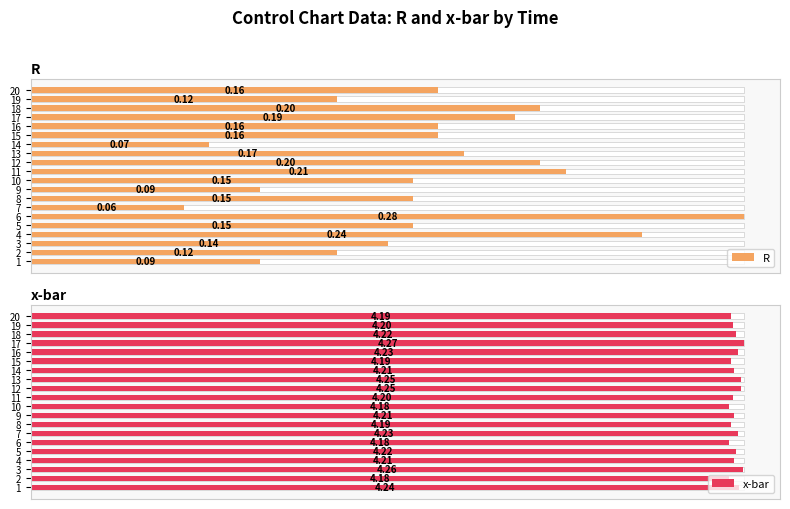

How many groups of bars are there?

20